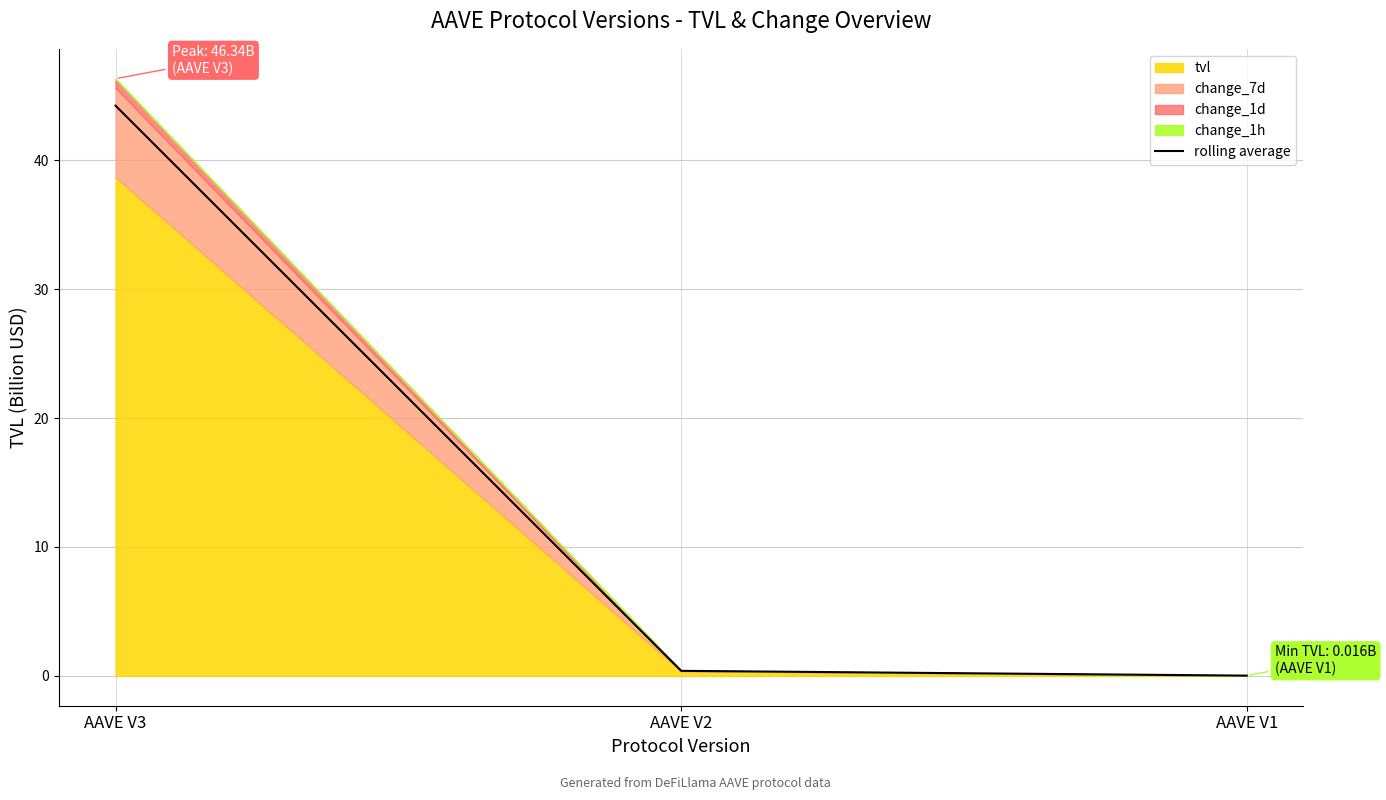

True or false: the data shows 0.0 at AAVE V1.

False